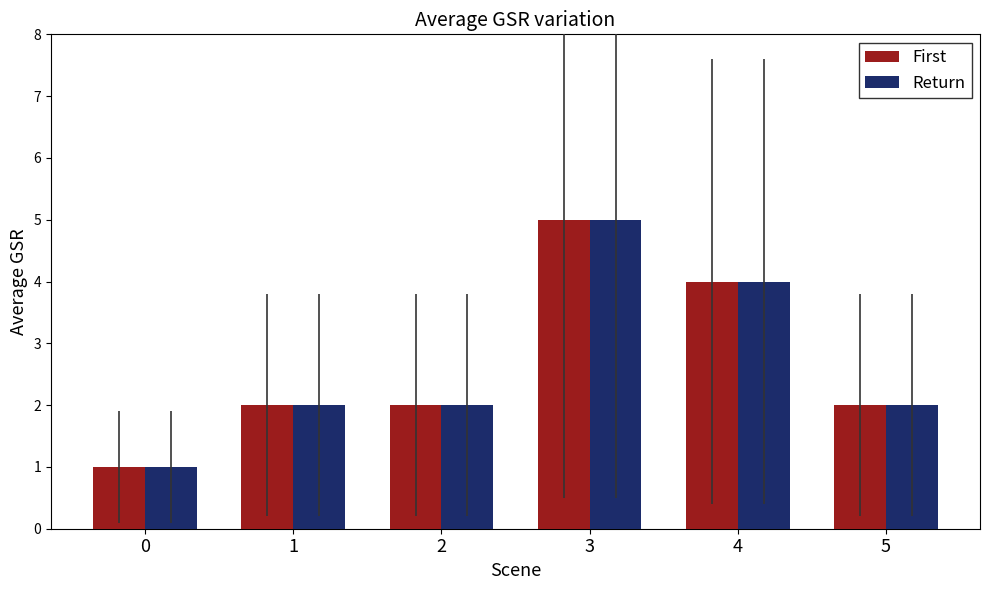

Is it true that First equals 5 at 3?

True